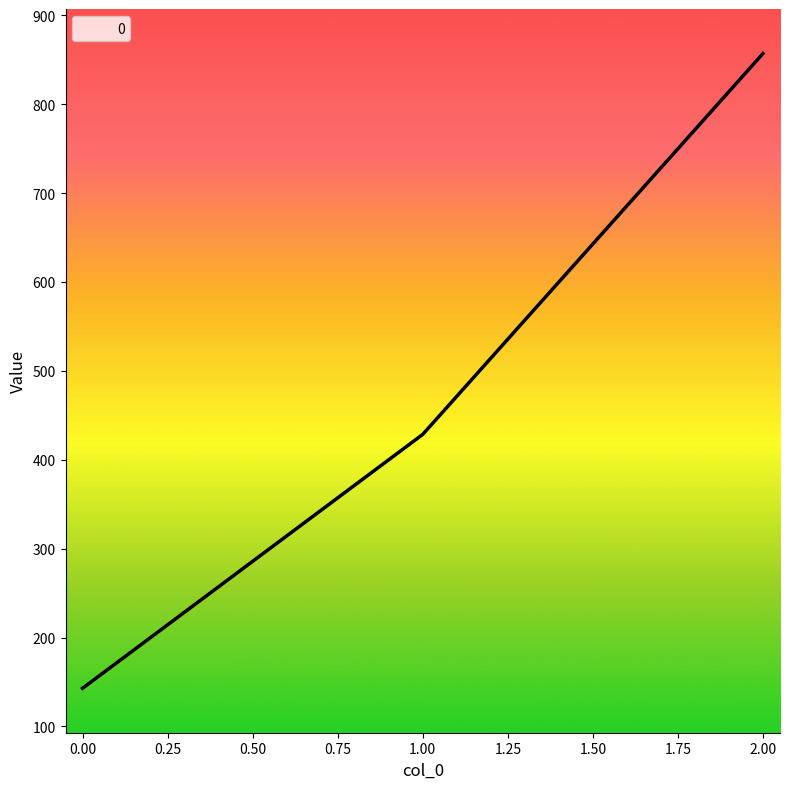

Which label corresponds to the largest value in the chart?

2.00